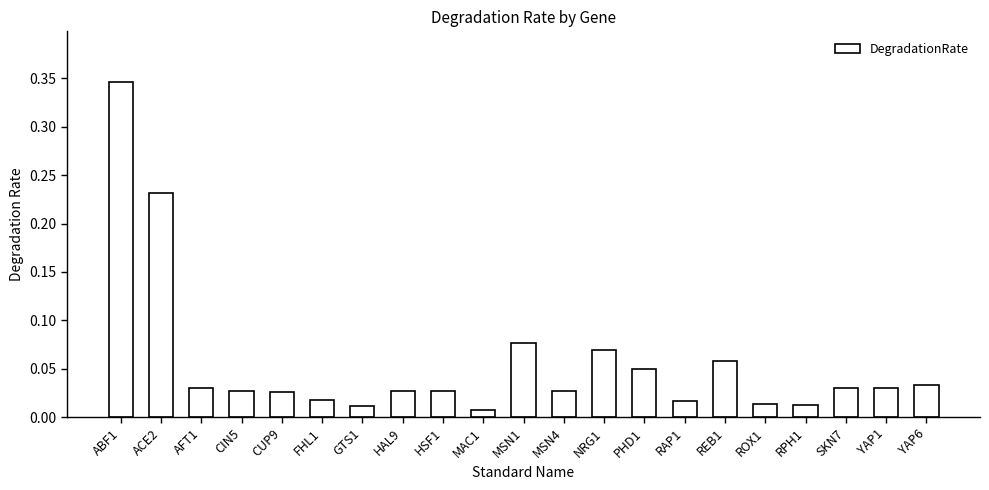

At which category does the chart reach its peak across all series?

ABF1